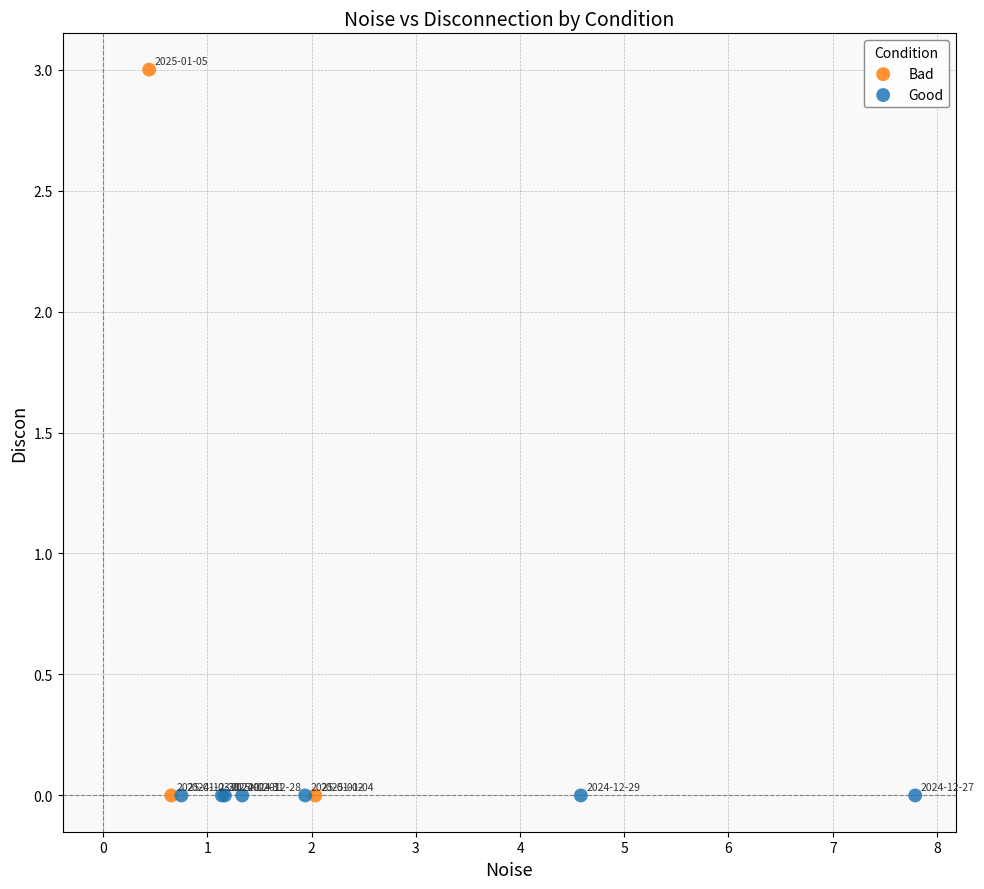

Which series reaches the maximum Y coordinate?

Bad